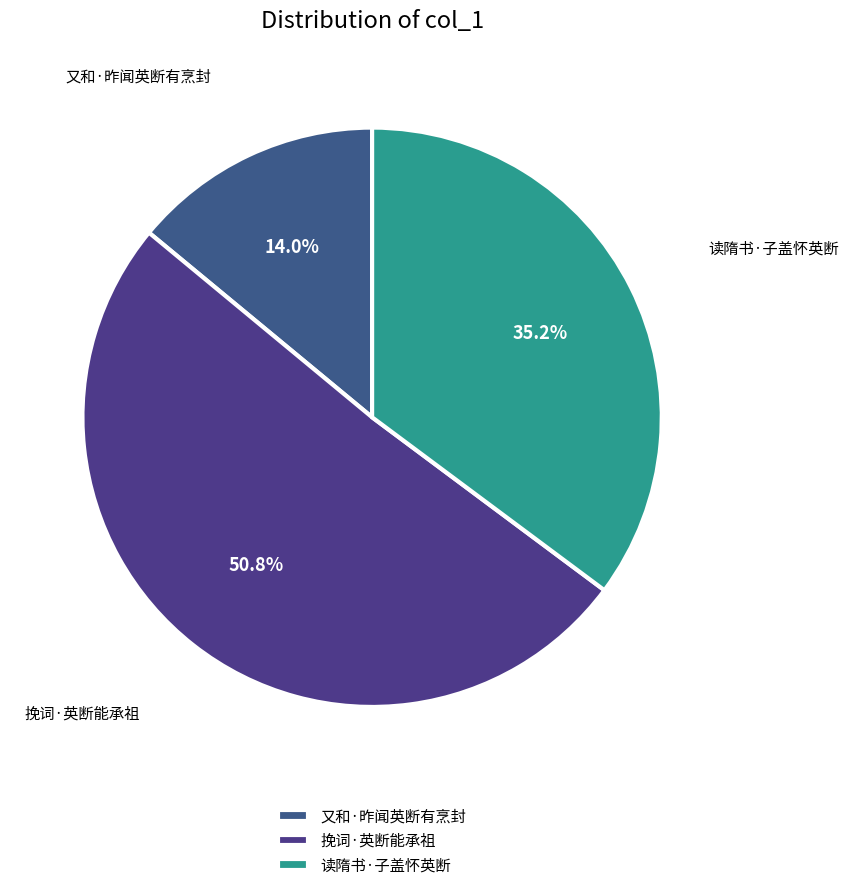

Does 又和·昨闻英断有烹封 account for over 50% of the chart?

No